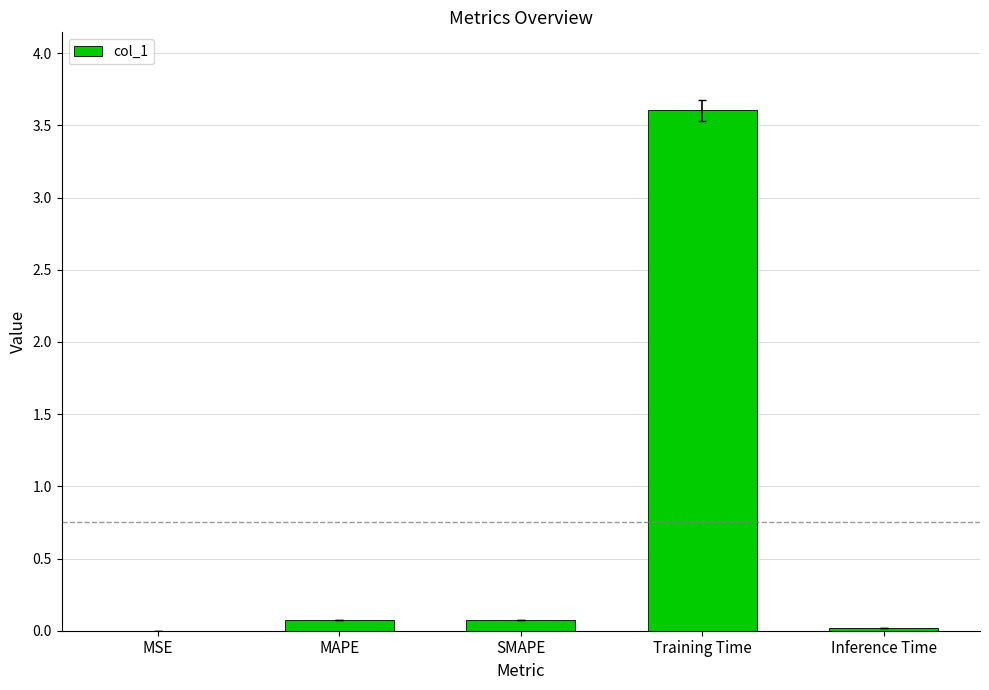

What is the change in value from Training Time to Inference Time?

-3.6